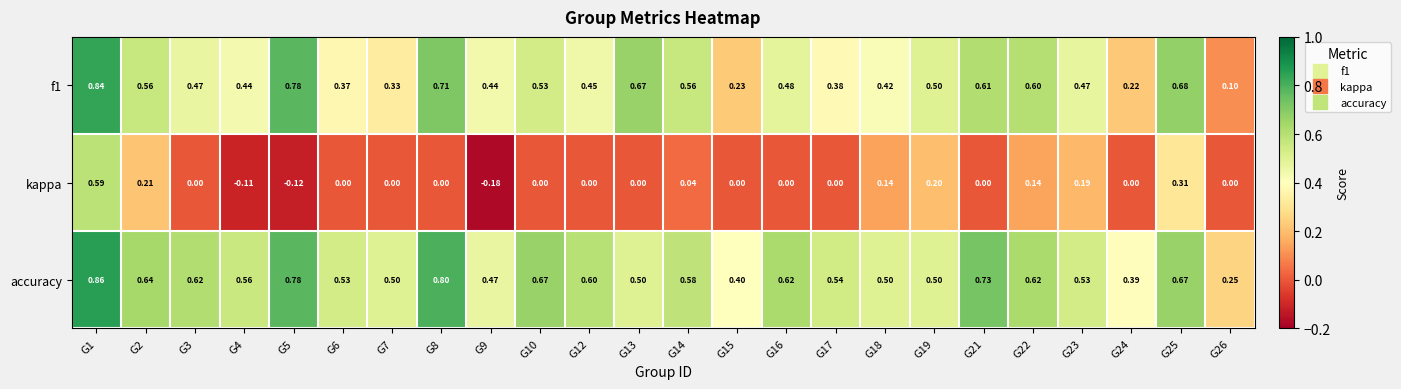

Which category has the lowest value across all series?

G9